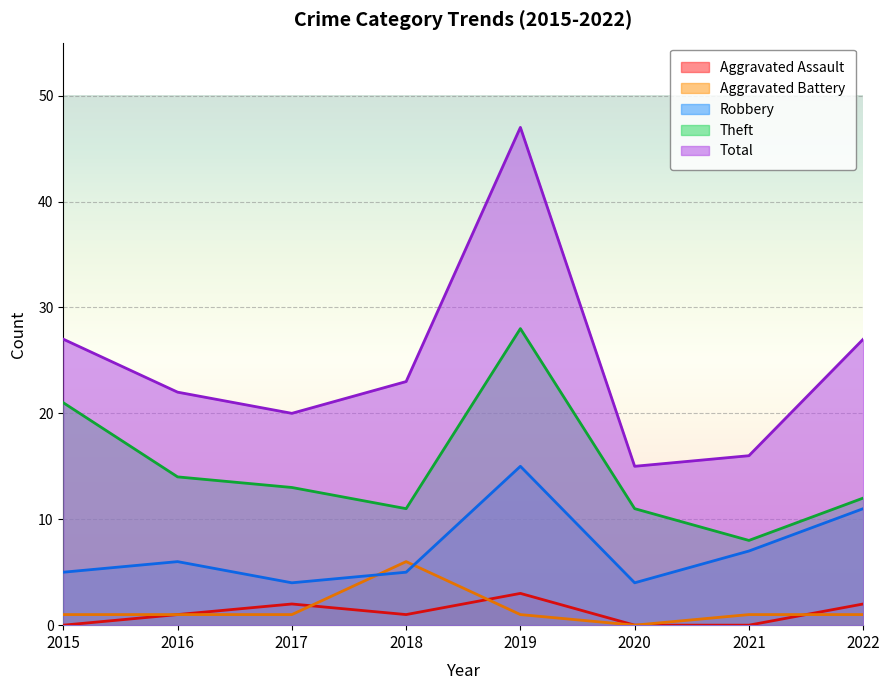

At which label is Aggravated Assault closest to 1?

2016